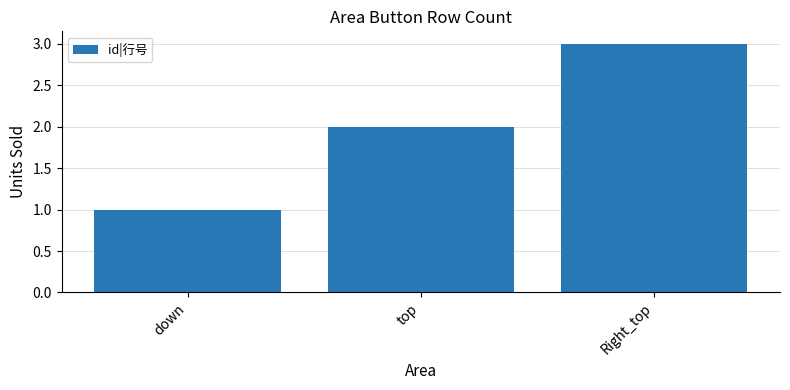

What position from the right is down?

3